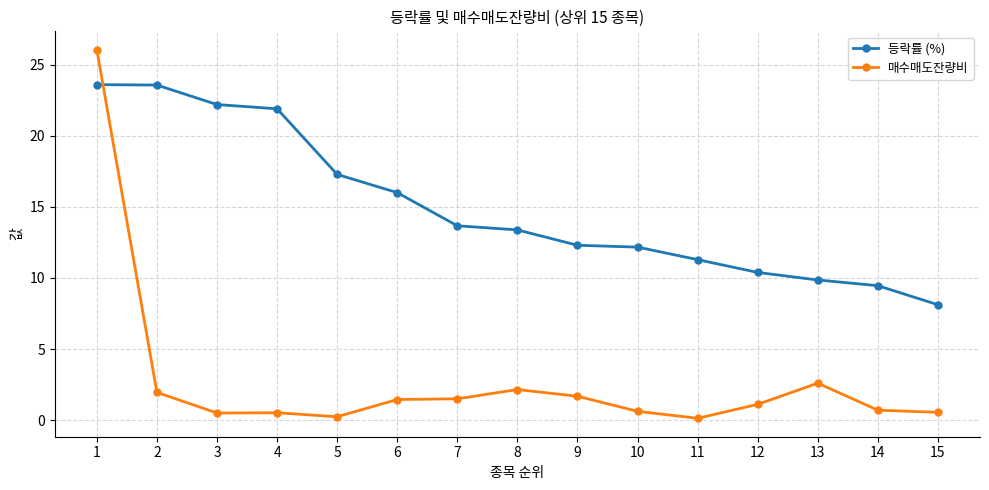

At 8, list the series in order from largest to smallest.

등락률 (%), 매수매도잔량비